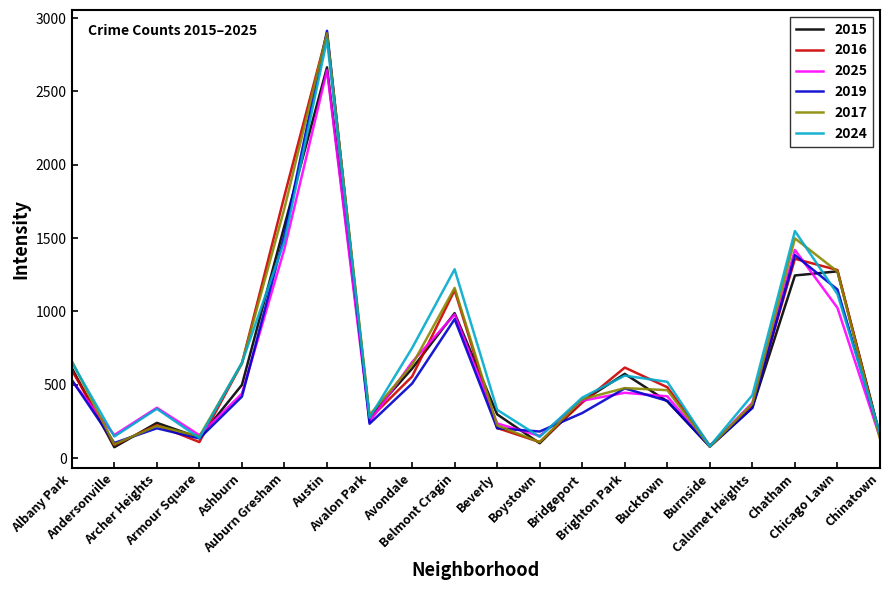

Is the value of 2024 at Armour Square greater than the value of 2015 at Albany Park?

No